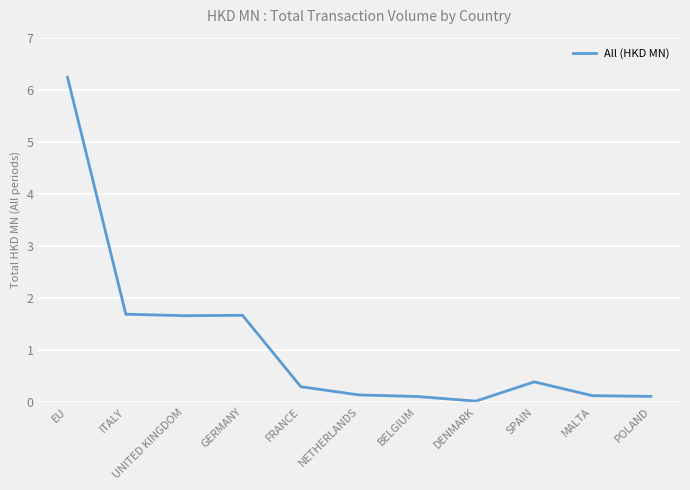

What is the sum of all values?

12.4